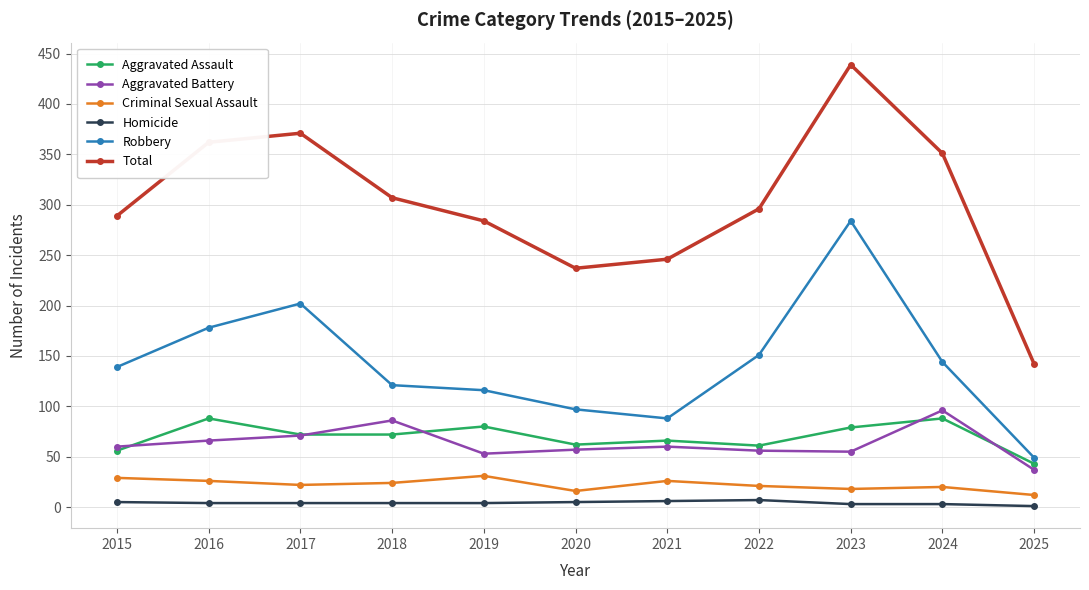

True or false: Robbery has more than 0 interior local peaks.

True